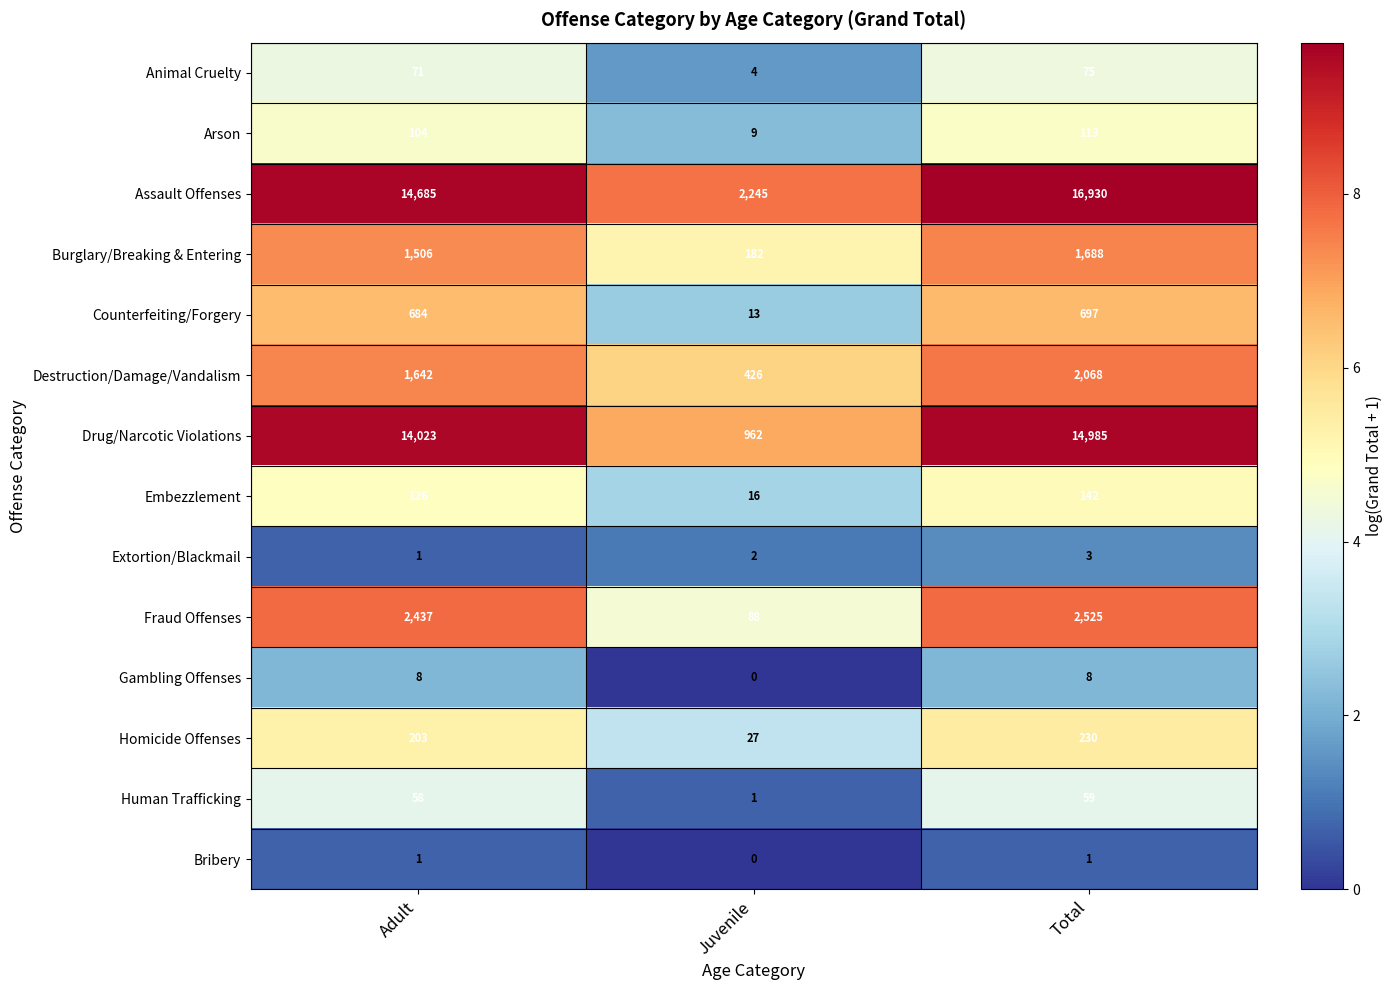

Rank the series by their maximum value, from lowest to highest.

Bribery, Extortion/Blackmail, Gambling Offenses, Human Trafficking, Animal Cruelty, Arson, Embezzlement, Homicide Offenses, Counterfeiting/Forgery, Burglary/Breaking & Entering, Destruction/Damage/Vandalism, Fraud Offenses, Drug/Narcotic Violations, Assault Offenses